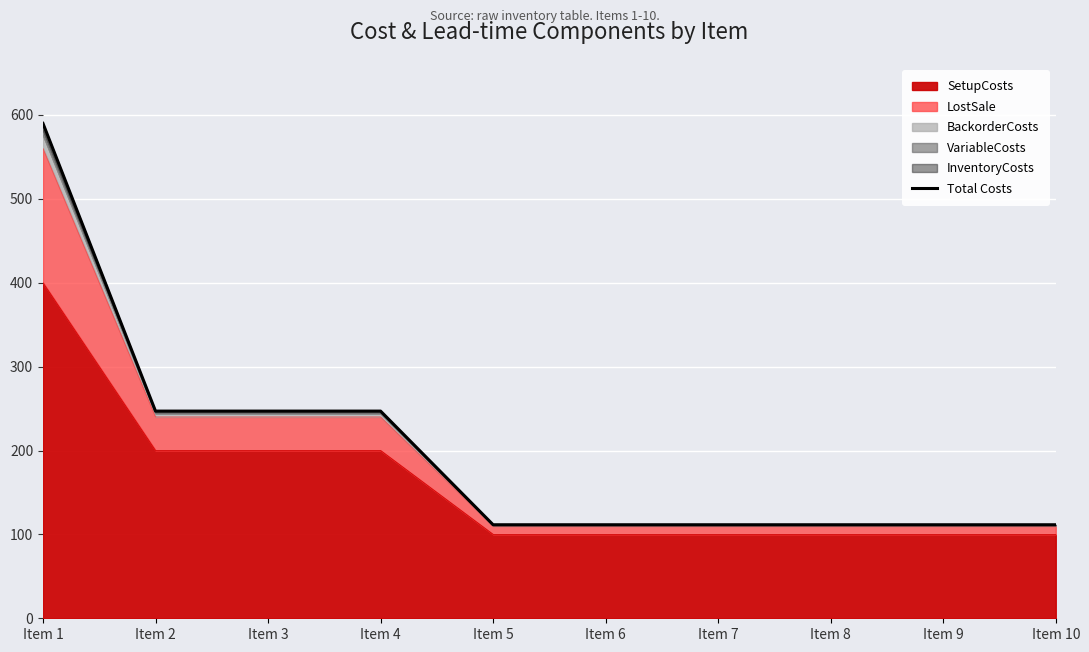

How many lines are shown in the chart?

1